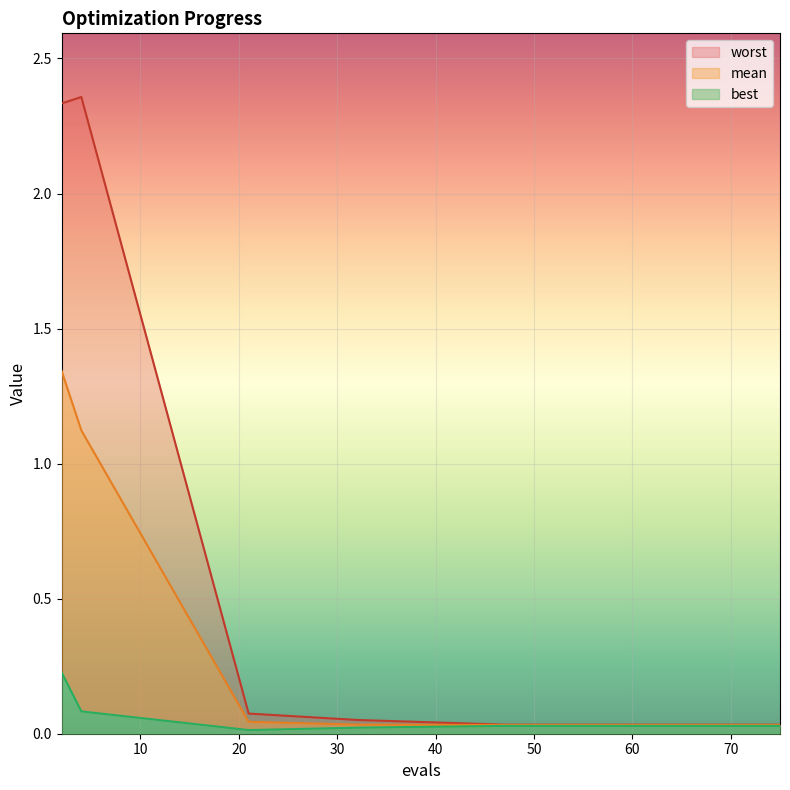

Rank the series by their maximum value, from highest to lowest.

worst, mean, best